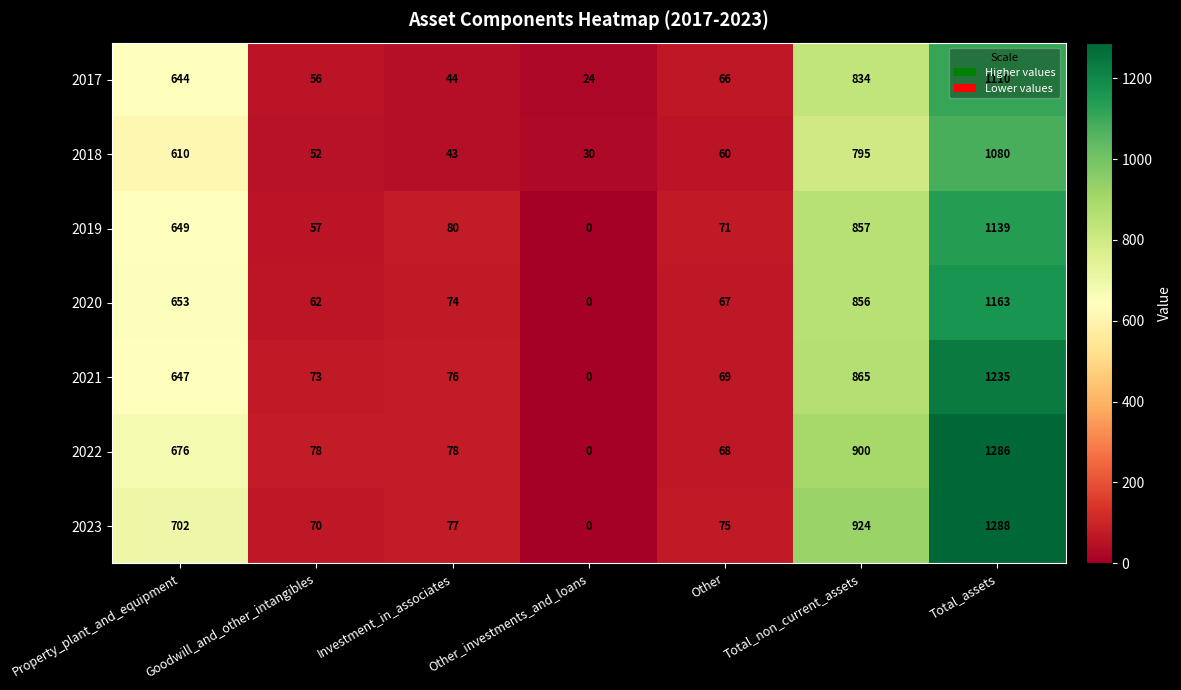

Where is 2021 nearest to the value 617?

Property_plant_and_equipment